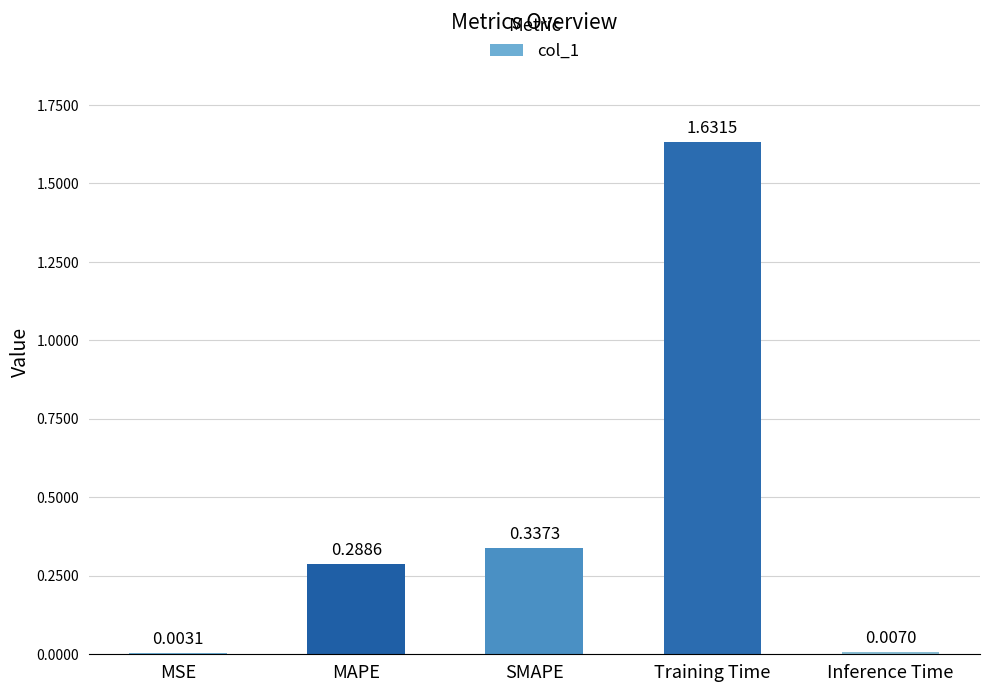

Are the bars horizontal?

No